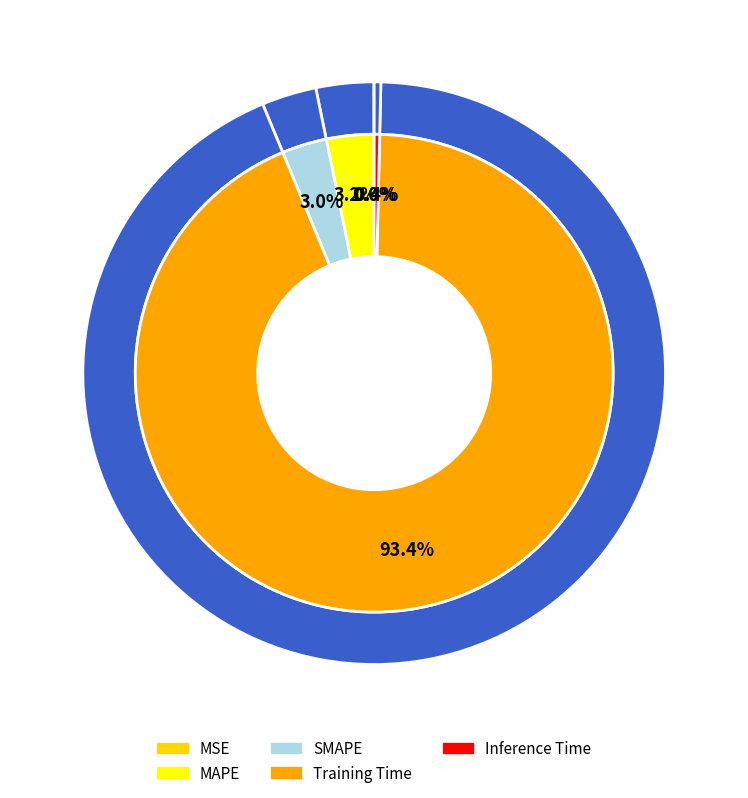

Do SMAPE and MAPE together represent more than half of the pie?

No